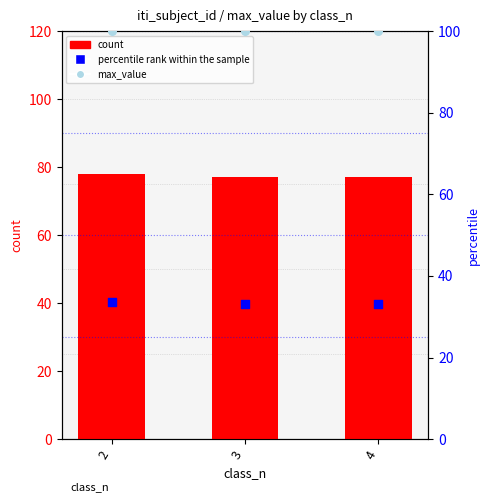

Is the value of max_value at 4 greater than the value of count at 4?

Yes